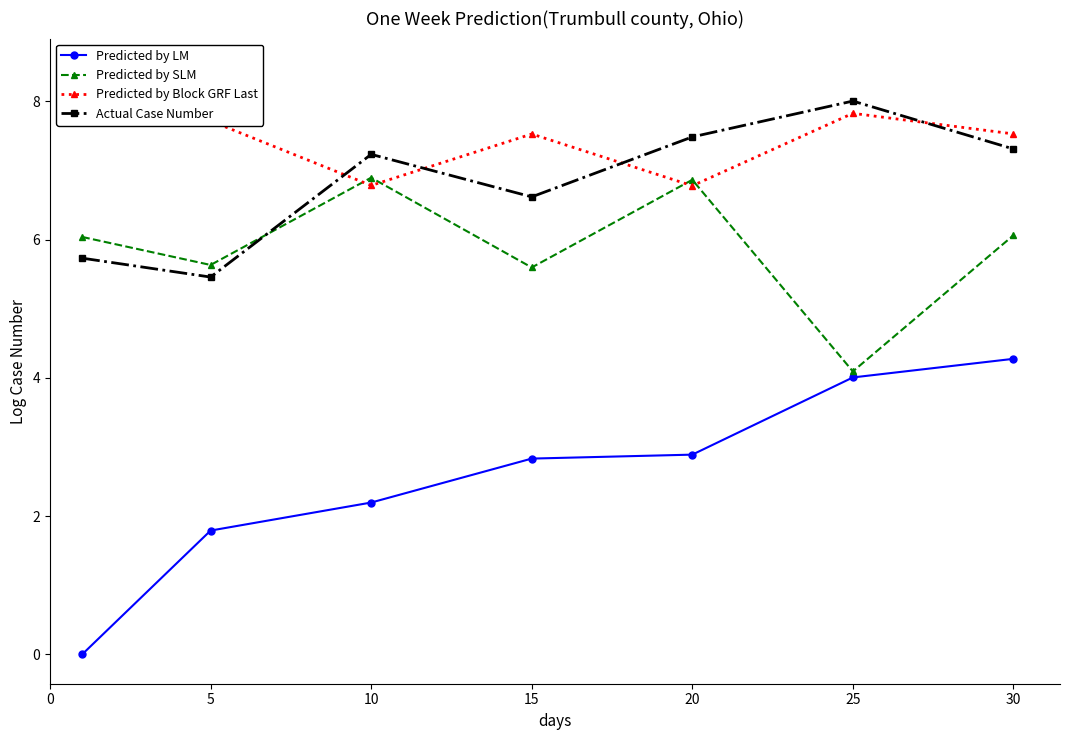

What is the sum of all Predicted by Block GRF Last values?

52.7